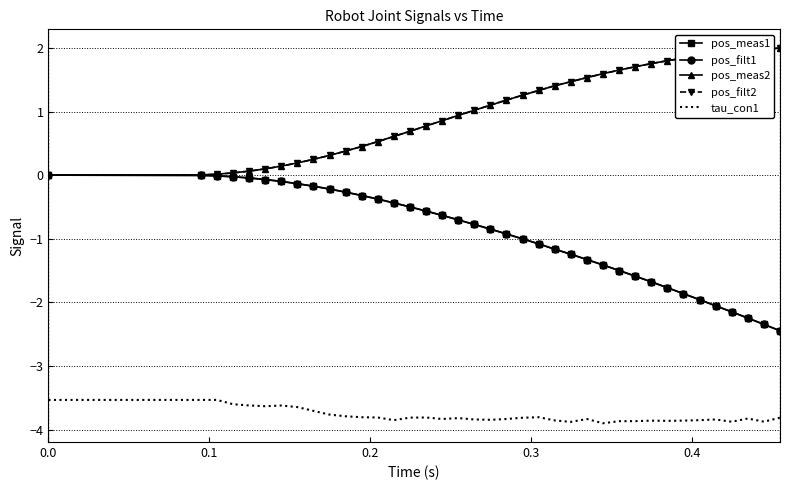

What is the minimum value for pos_meas1?

-2.4